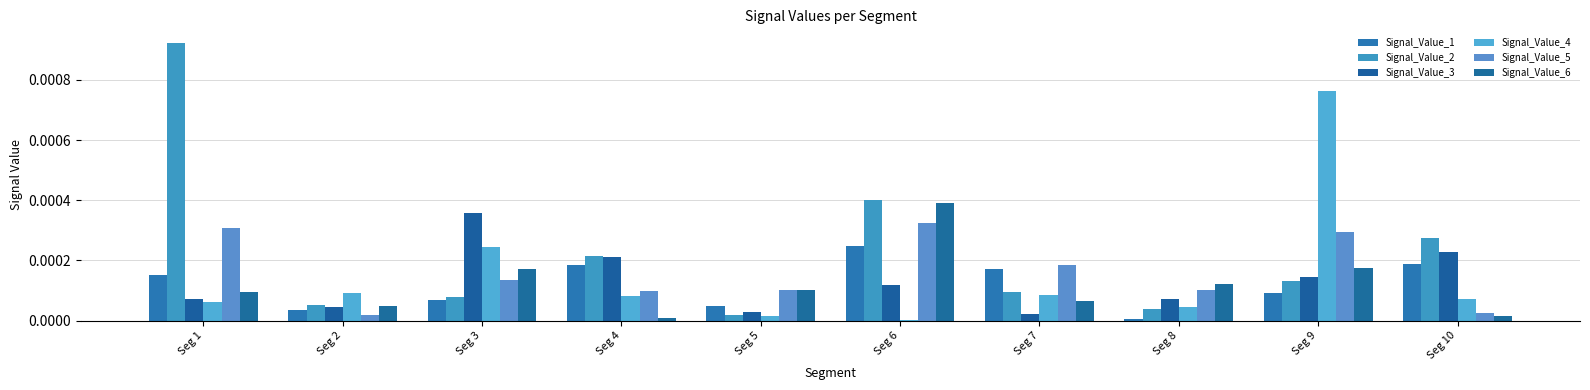

The Signal_Value_1 series shows 0.0 at Seg 6. True or false?

False